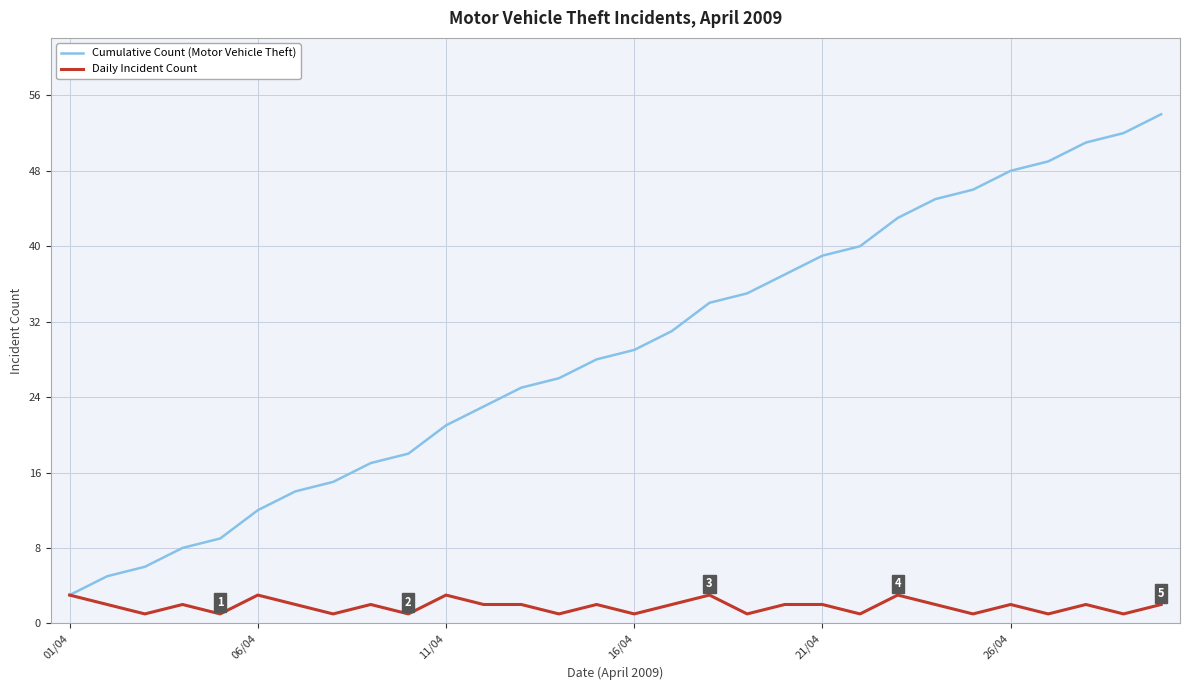

At how many categories does at least one series exceed 24?

18